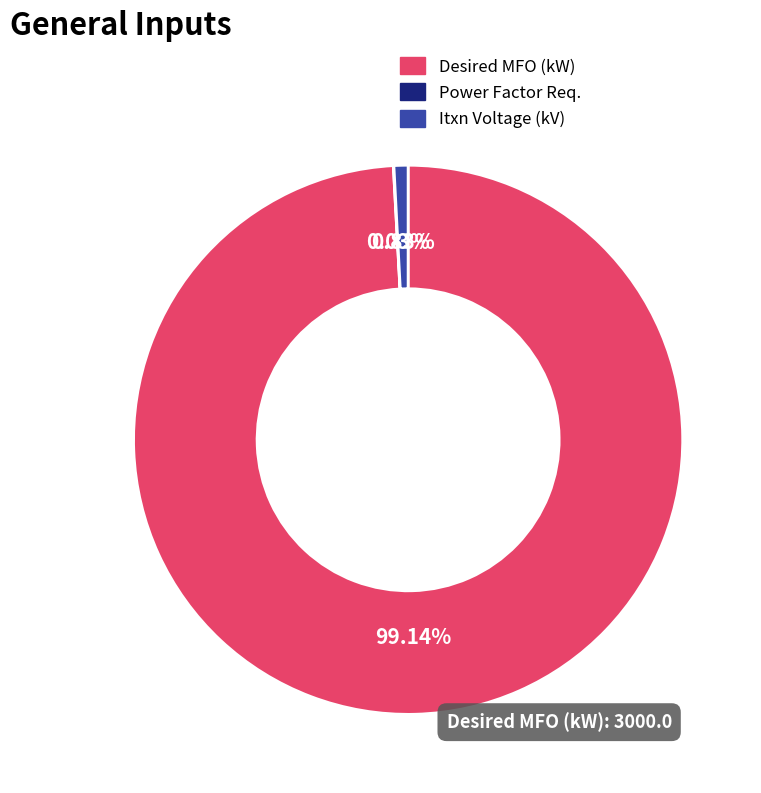

To the nearest percent, what percentage of the pie is Itxn Voltage (kV)?

1%